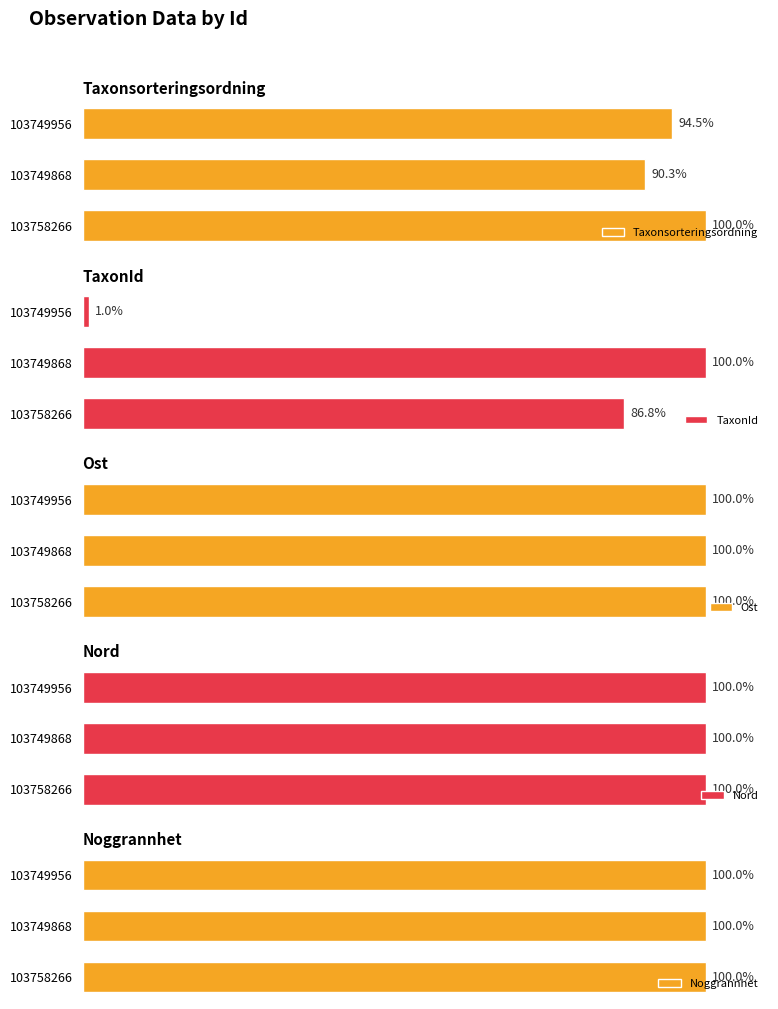

Which series has the widest spread of values?

TaxonId